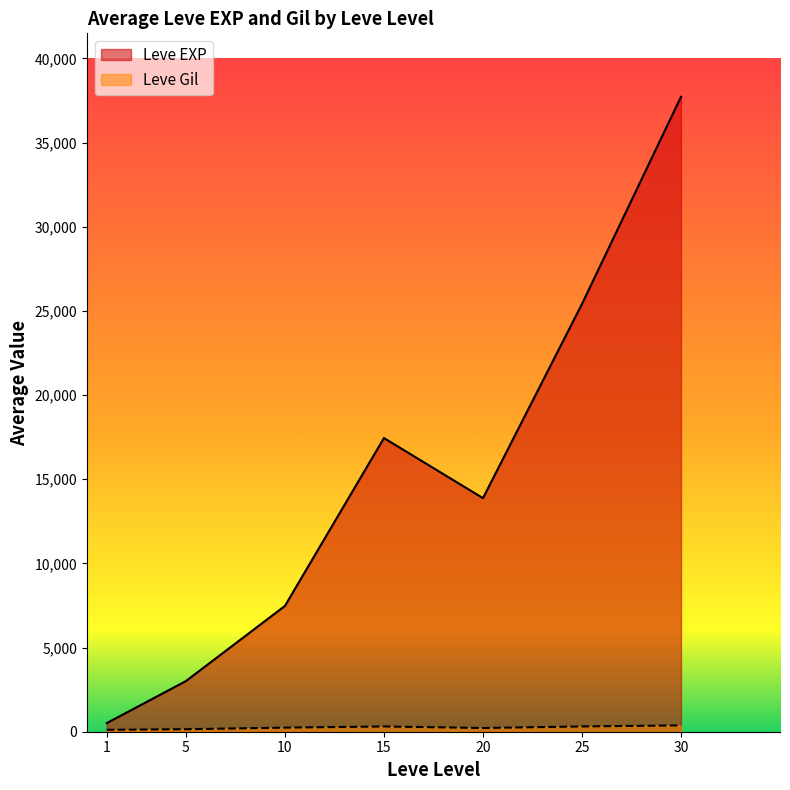

Is the value of Leve Gil at 15 greater than the value of Leve EXP at 25?

No